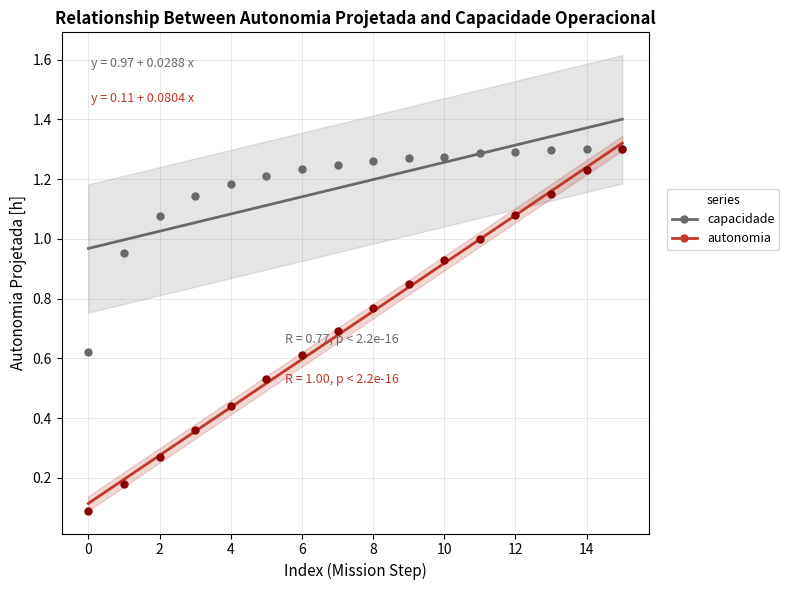

Which series contains the lowest Y value?

autonomia